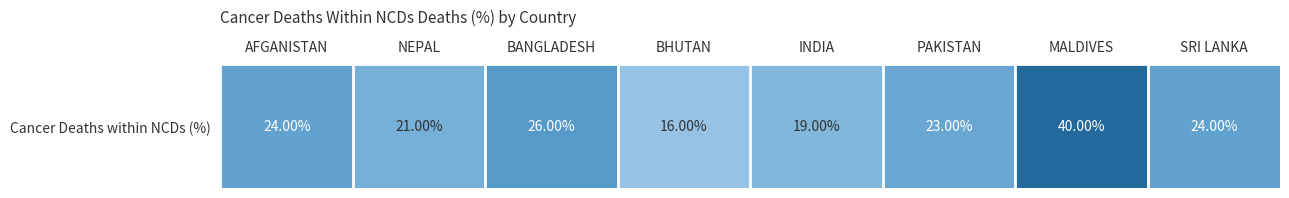

Reading right to left, list all the values displayed in this chart.

24	40	23	19	16	26	21	24